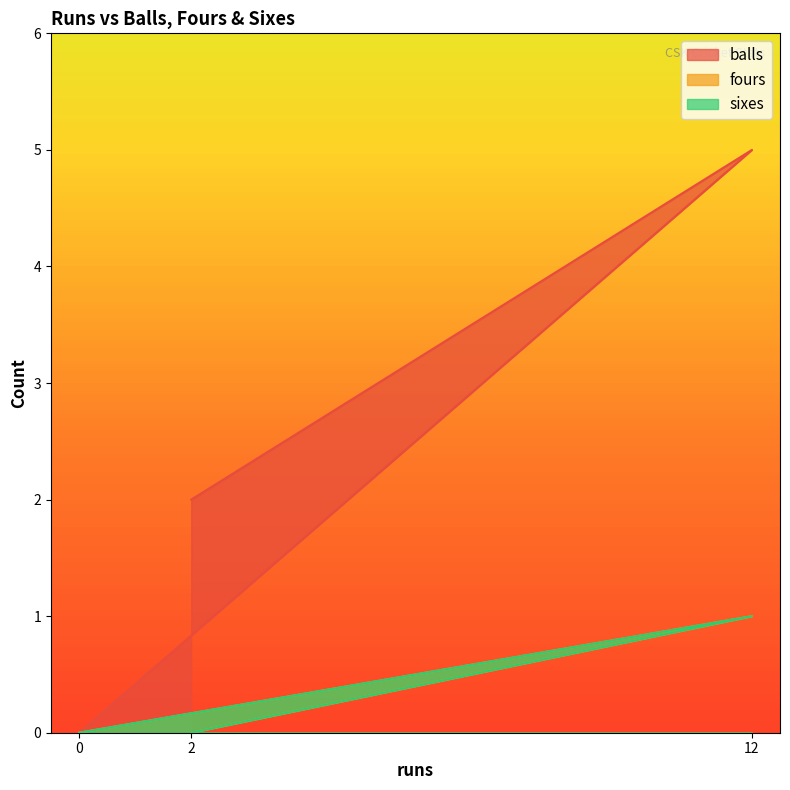

Does the chart display data point markers on the line(s)?

No